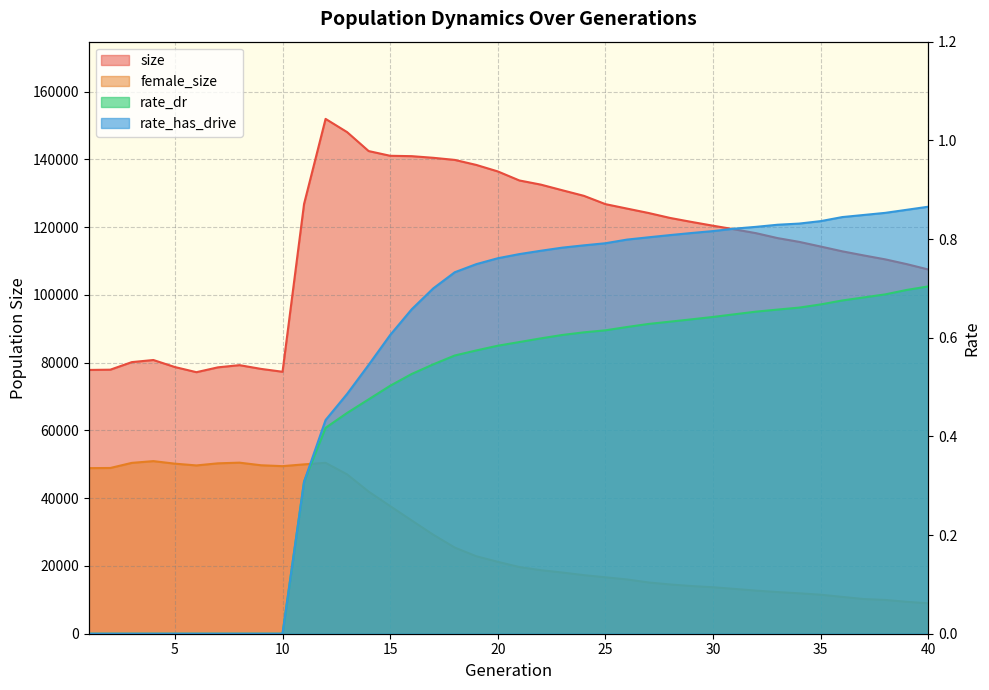

Rank the series at 24 from lowest to highest value.

rate_dr, rate_has_drive, female_size, size